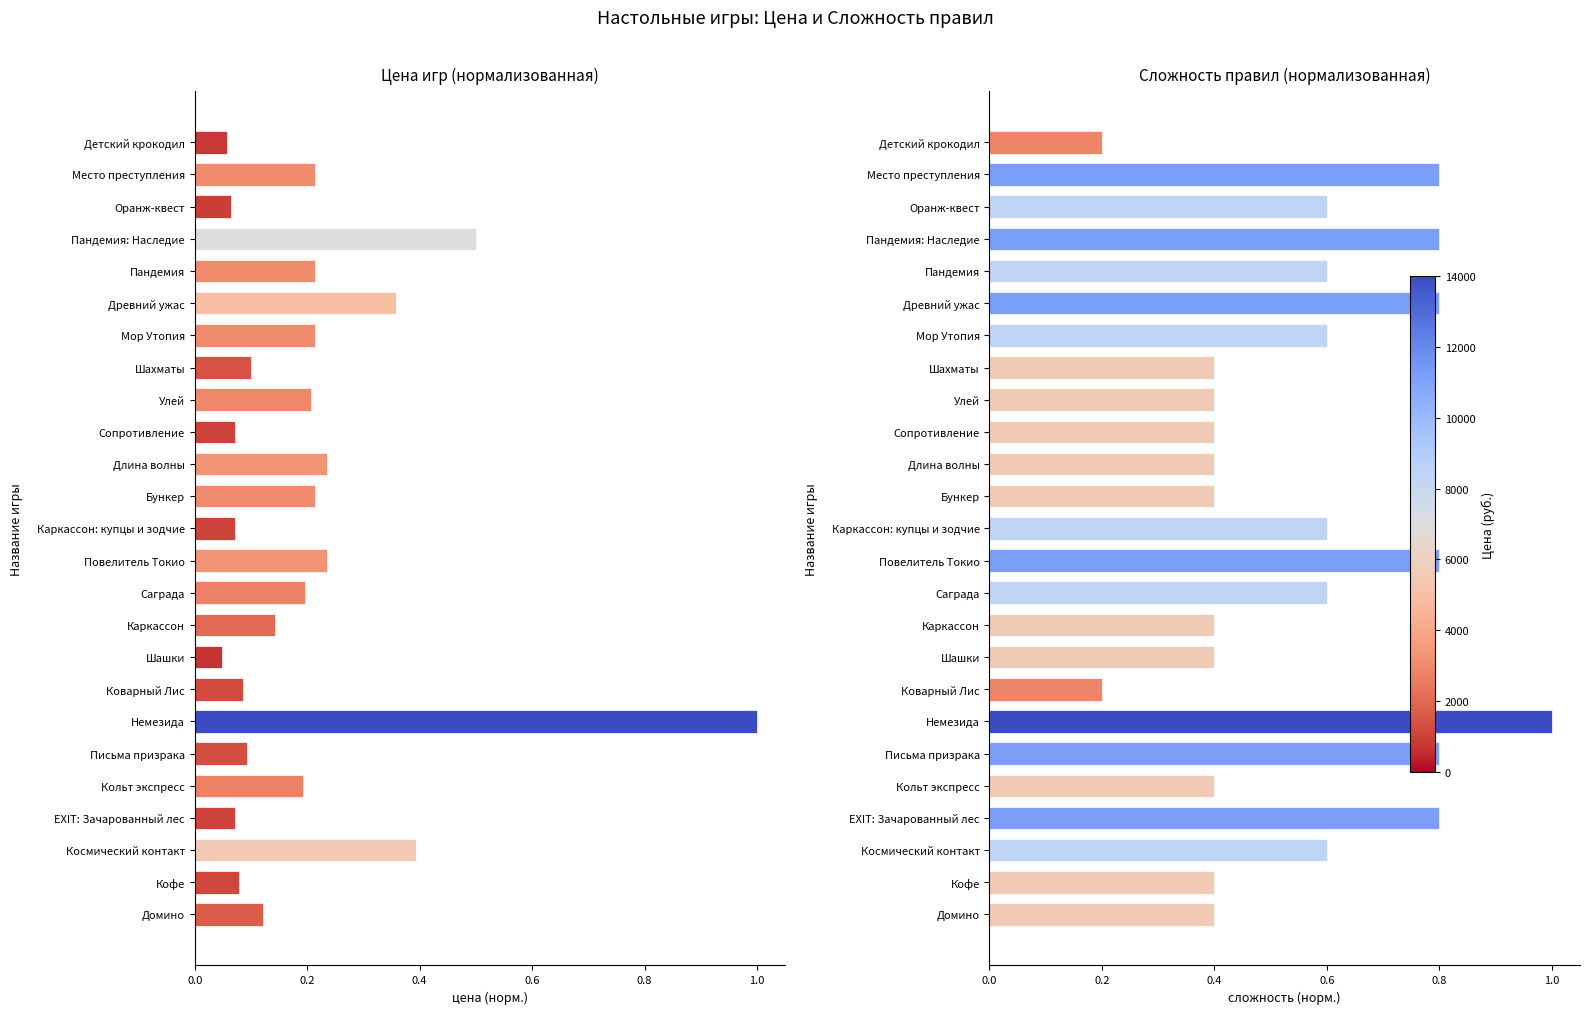

Which has a higher value, Каркассон: купцы и зодчие or Шашки?

Каркассон: купцы и зодчие